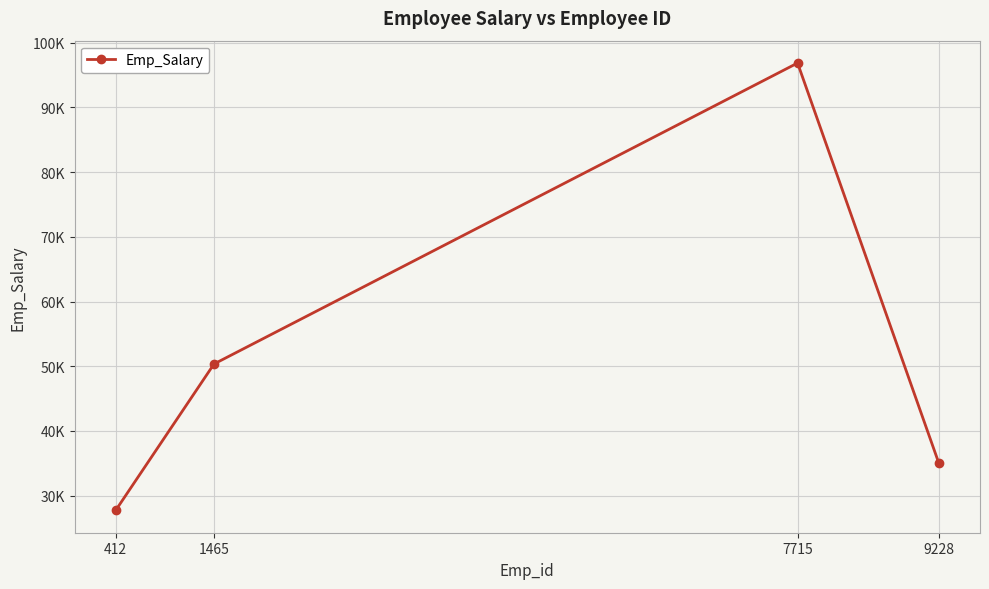

How many values are between 35008 and 96873?

3